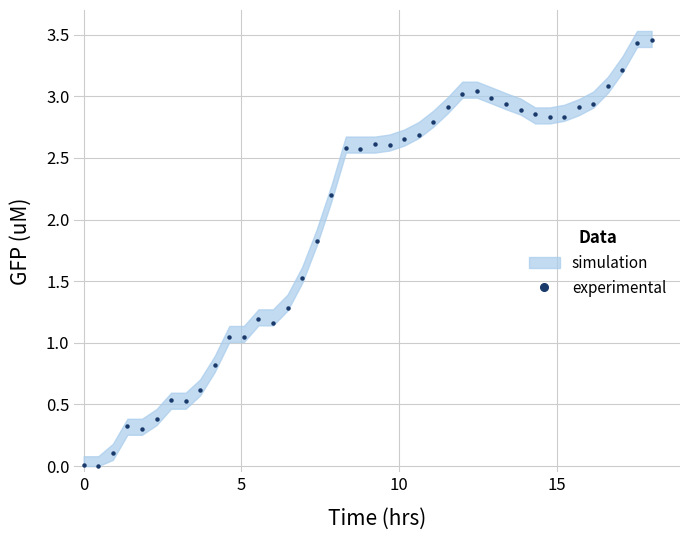

What is the average value?

2.0